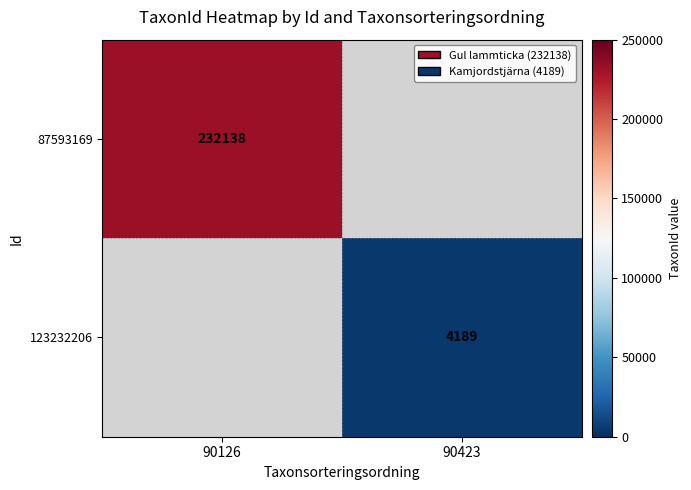

The 123232206 series shows 4189 at 90423. True or false?

True